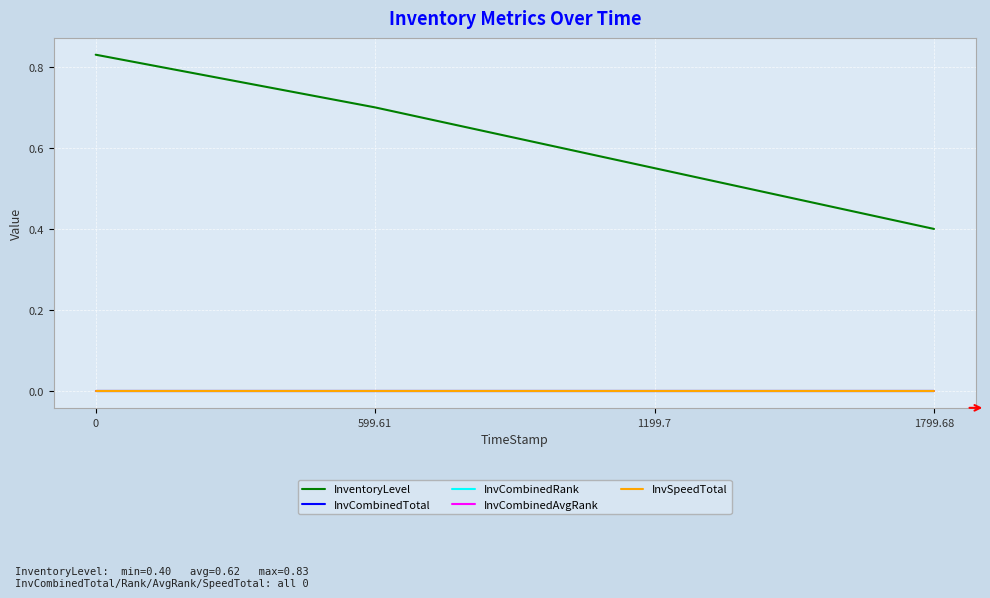

True or false: InvSpeedTotal and InvCombinedAvgRank intersect in this chart.

False